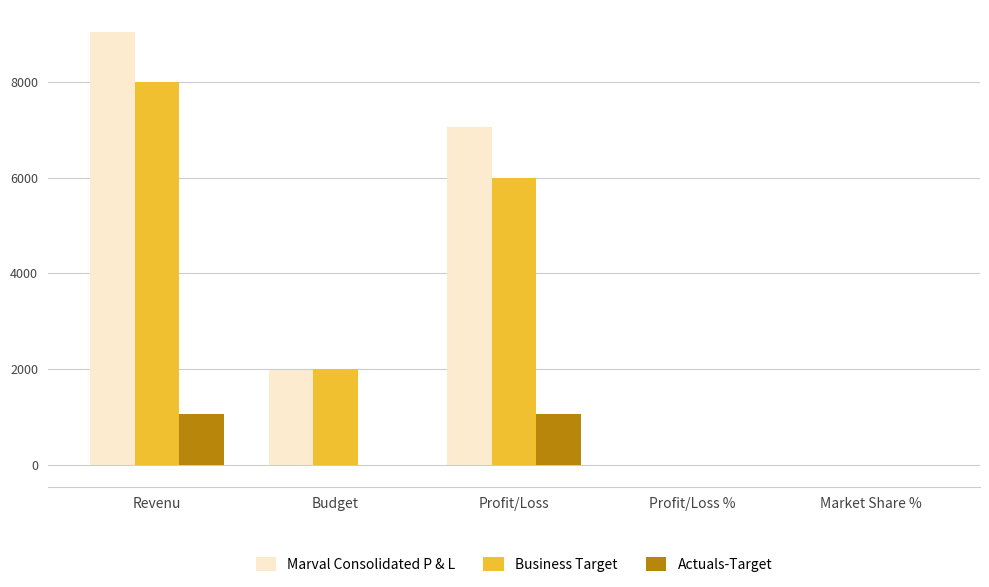

What is the approximate value of Marval Consolidated P & L at Profit/Loss %?

3.6